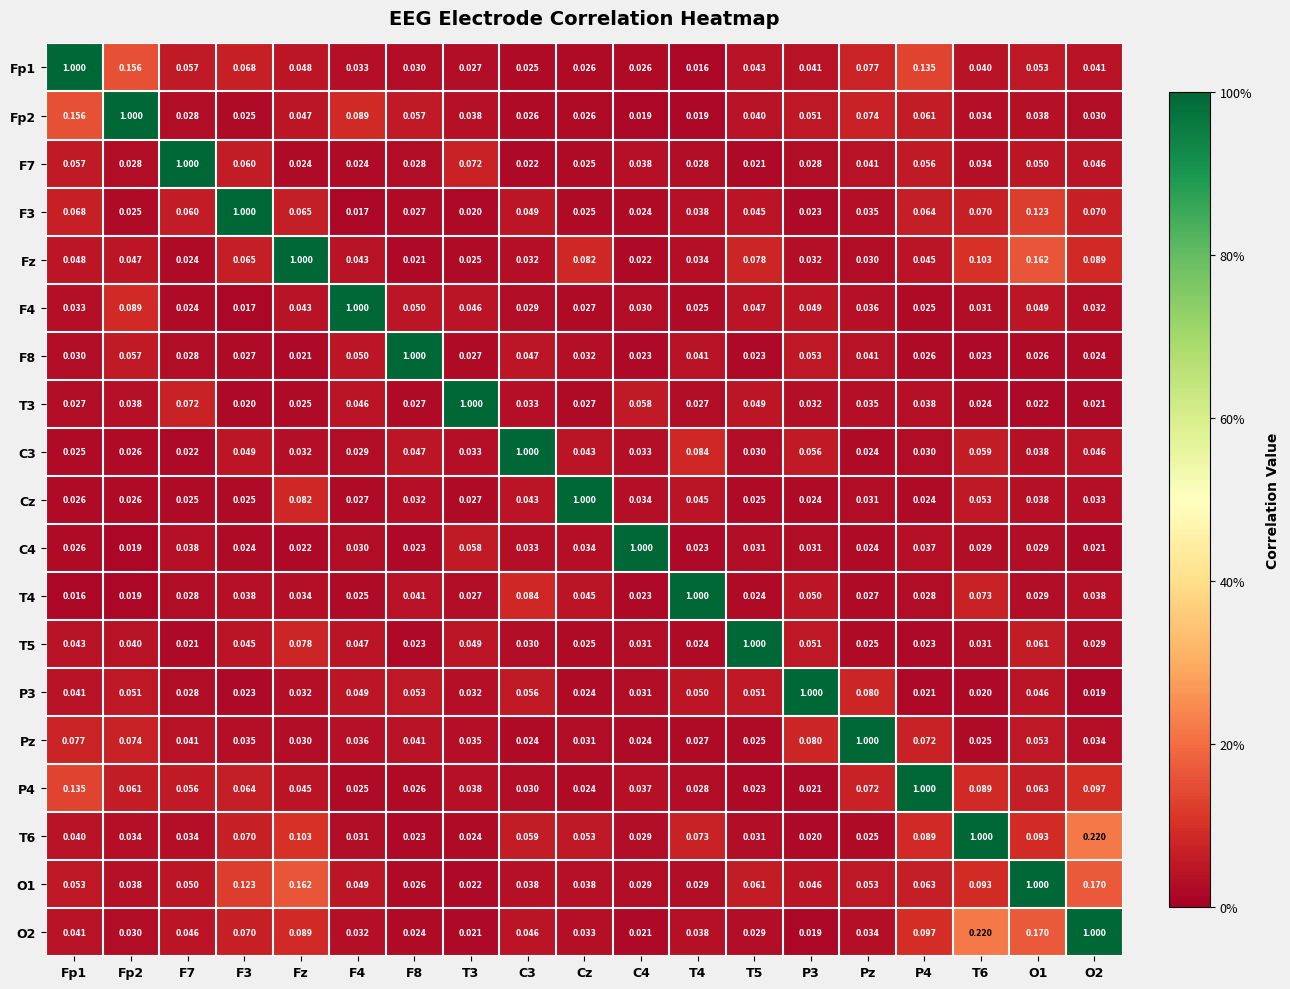

Is the value of Pz at Fz greater than the value of P4 at F3?

No